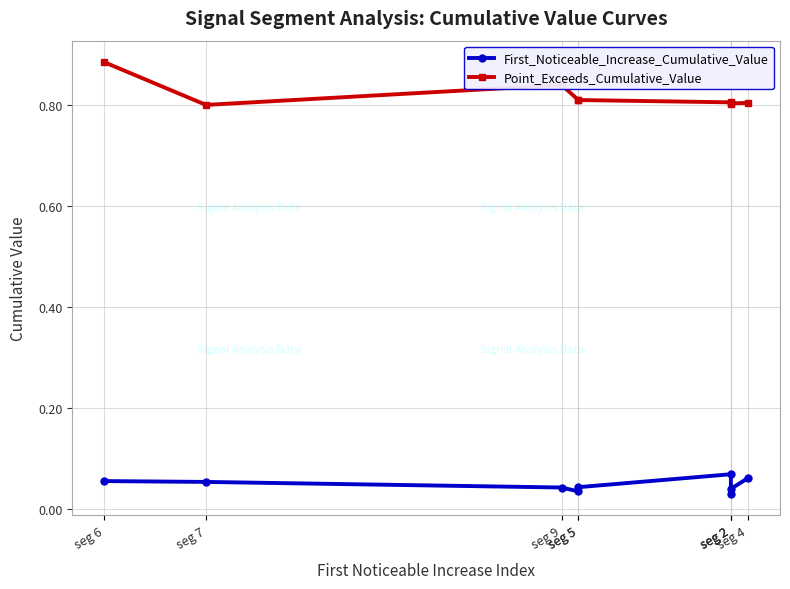

Which category has the highest value across all series?

seg 6